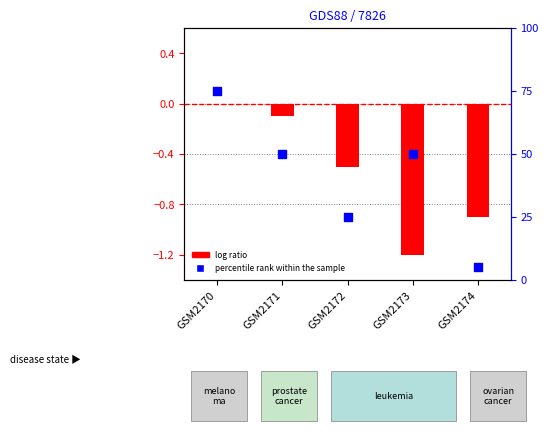

Which series has the widest spread of Y values?

percentile rank within the sample